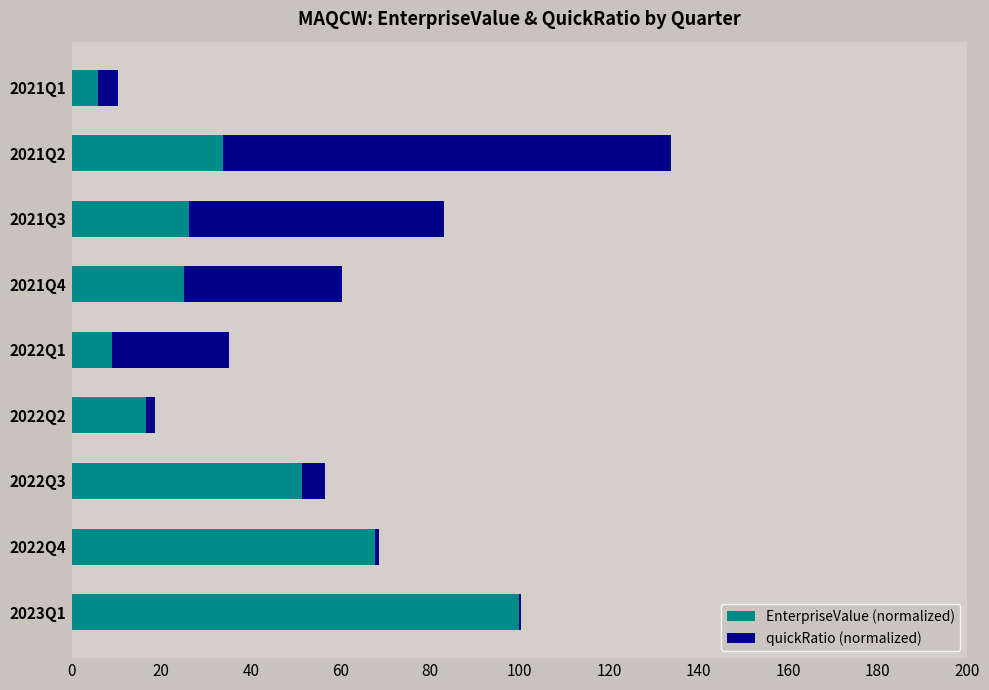

The value of EnterpriseValue (normalized) at 2021Q3 is 26.1. True or false?

True